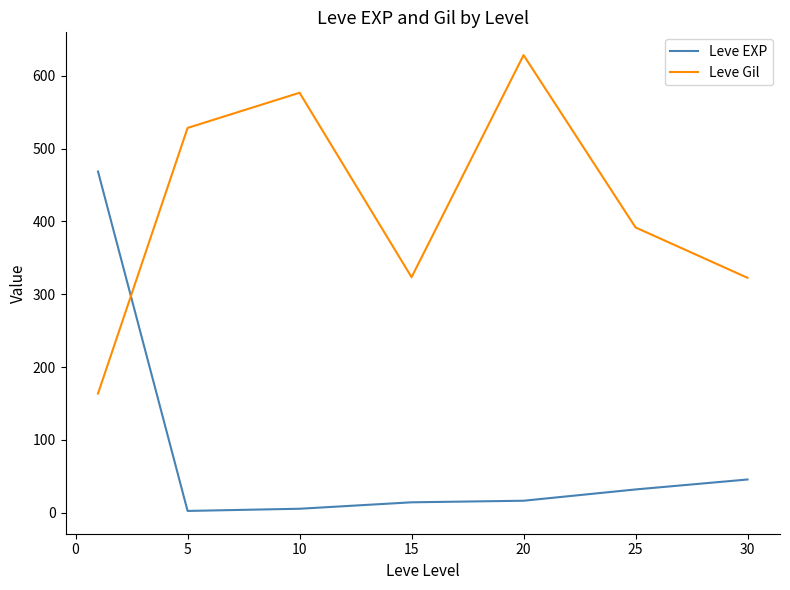

Which series has the largest total across all categories?

Leve Gil